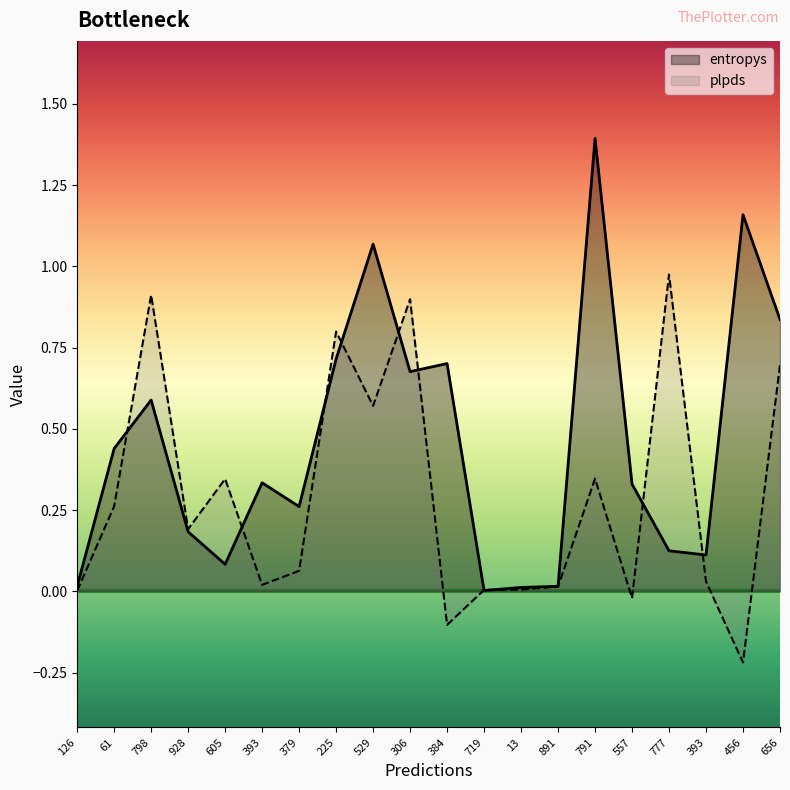

What is the maximum value shown in the chart?

1.4